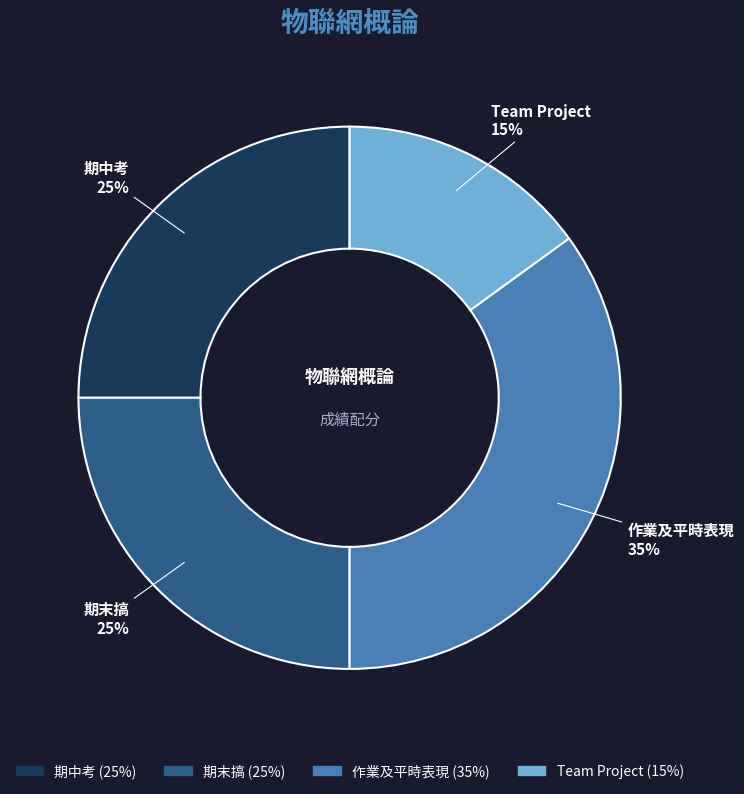

Combined, do 期末搞 and Team Project account for over 50%?

No